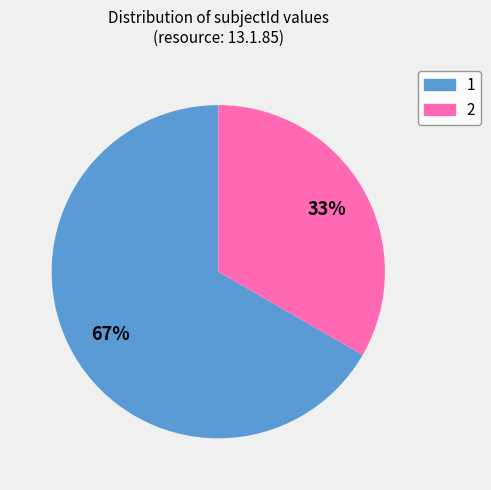

To the nearest percent, what percentage of the pie is 1?

67%